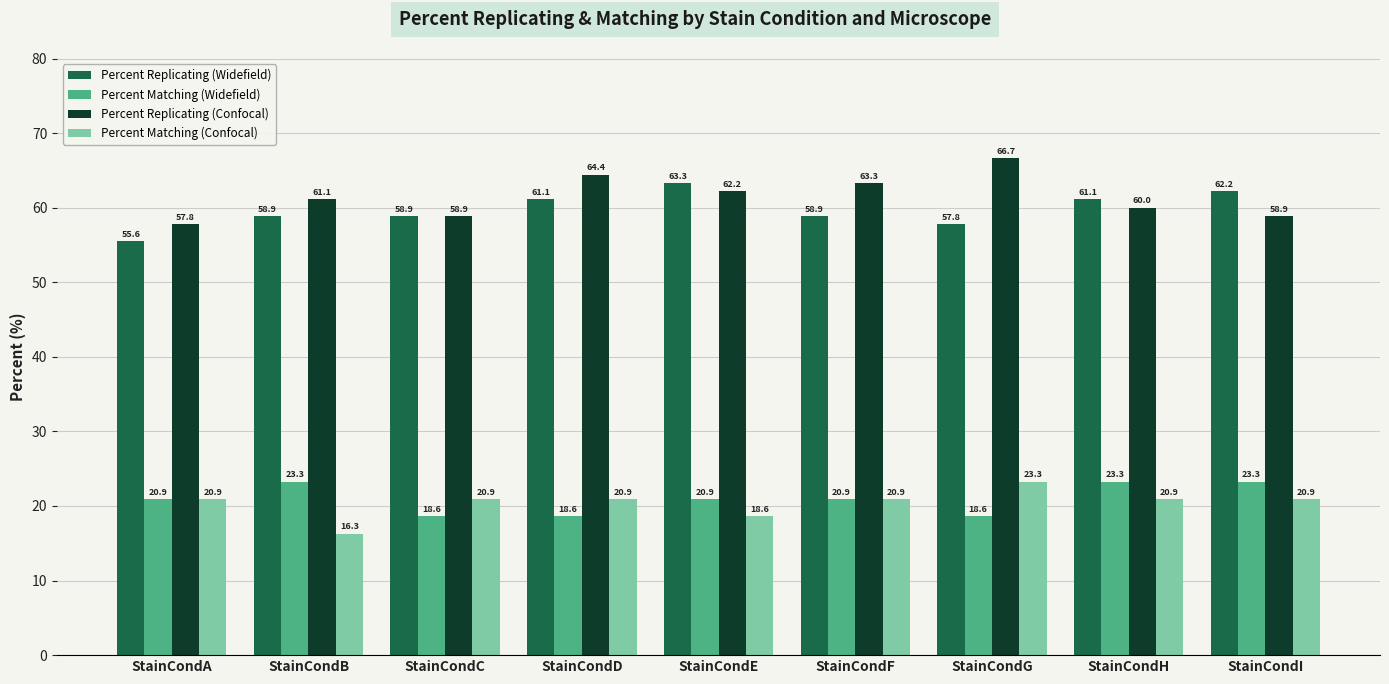

What is the value of the Percent Matching (Widefield) bar at the 5th from the left?

20.9